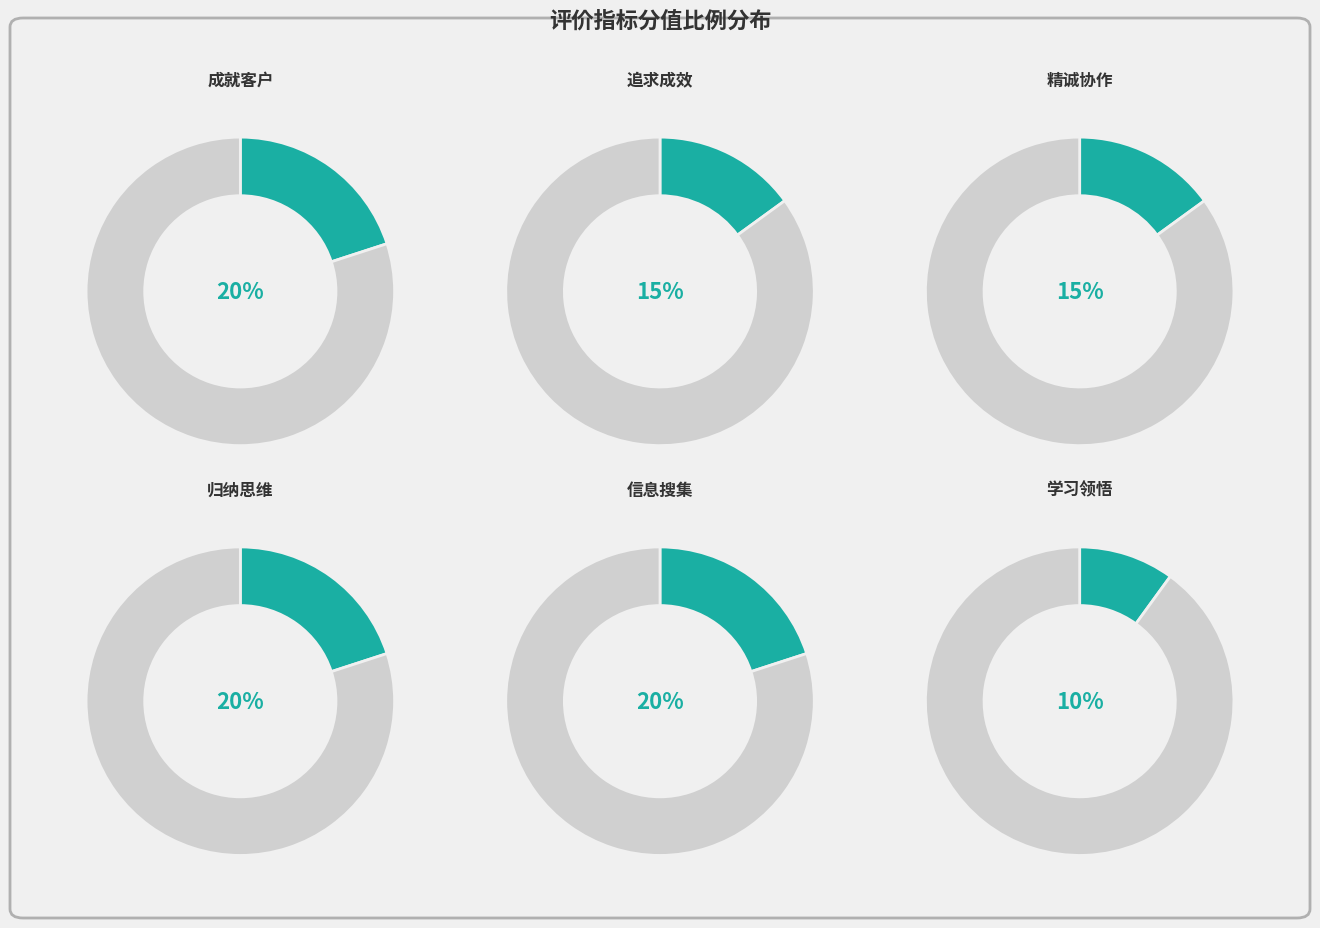

What percentage do 学习领悟 and 追求成效 together represent?

25.0%